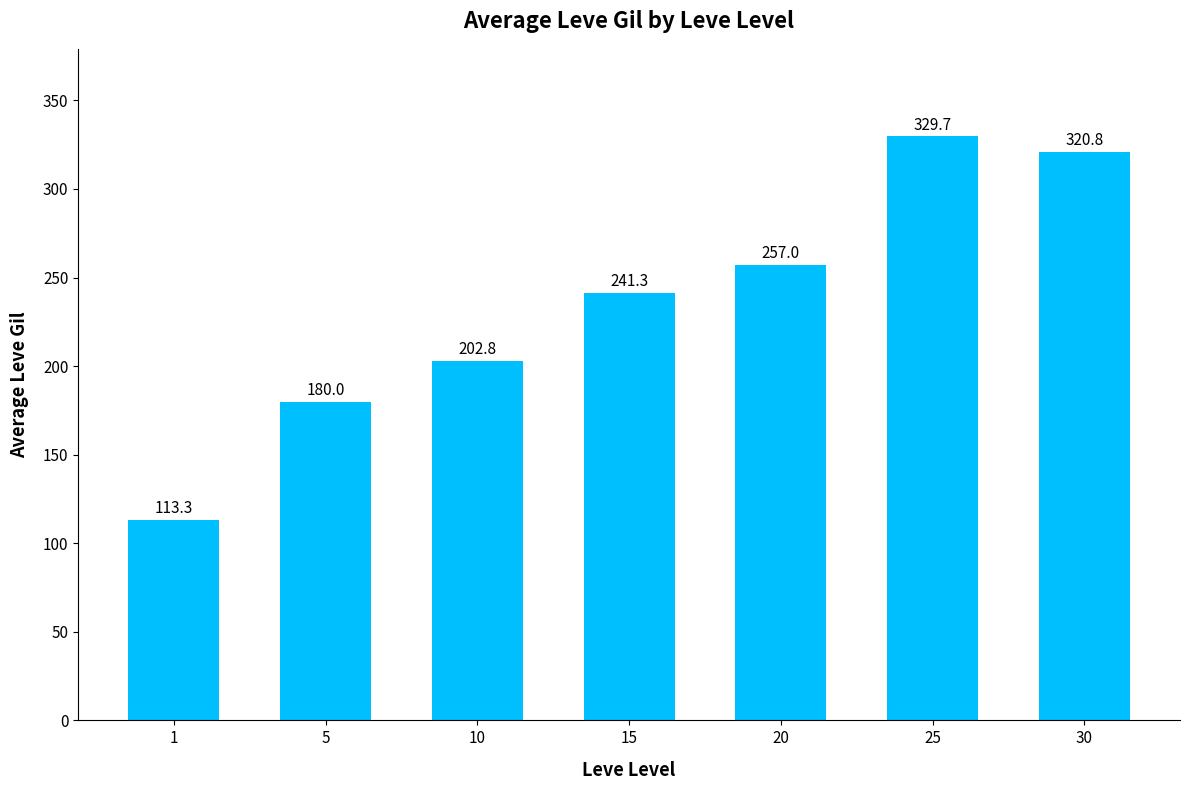

How many series are shown in this chart?

1